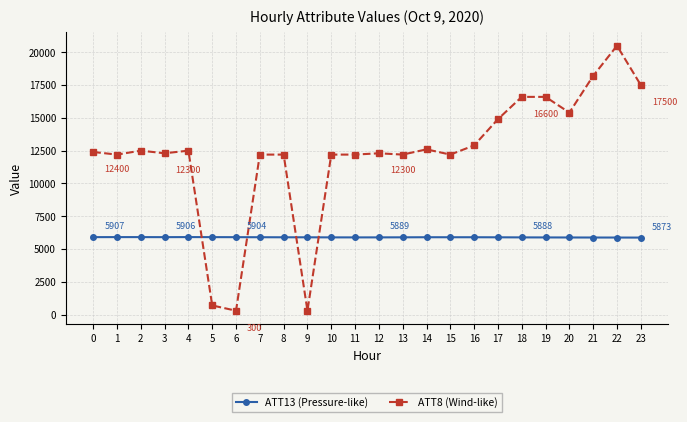

What is the highest value of the ATT8 (Wind-like) series?

20500.0